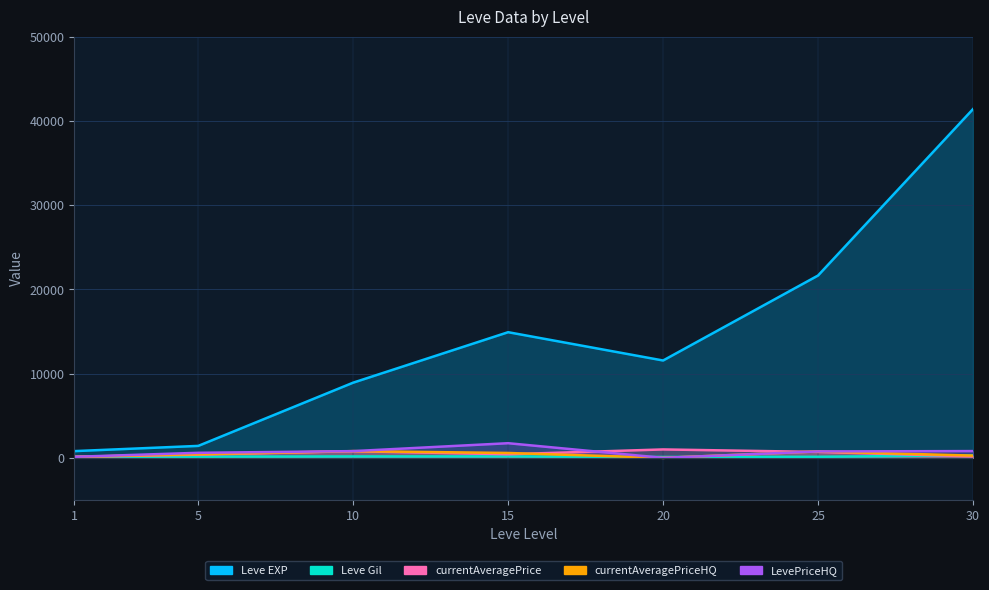

Between 15 and 20, which series saw the biggest shift?

Leve EXP